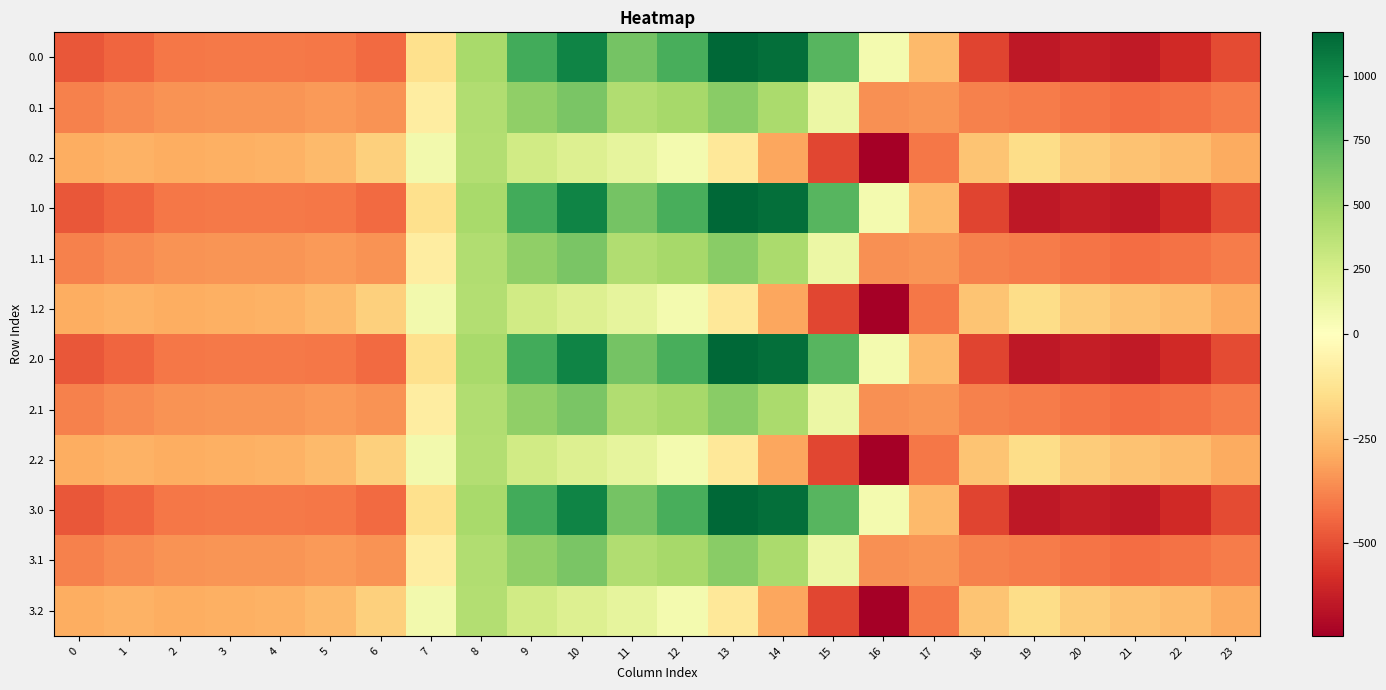

What is the maximum value shown in the chart?

1167.2